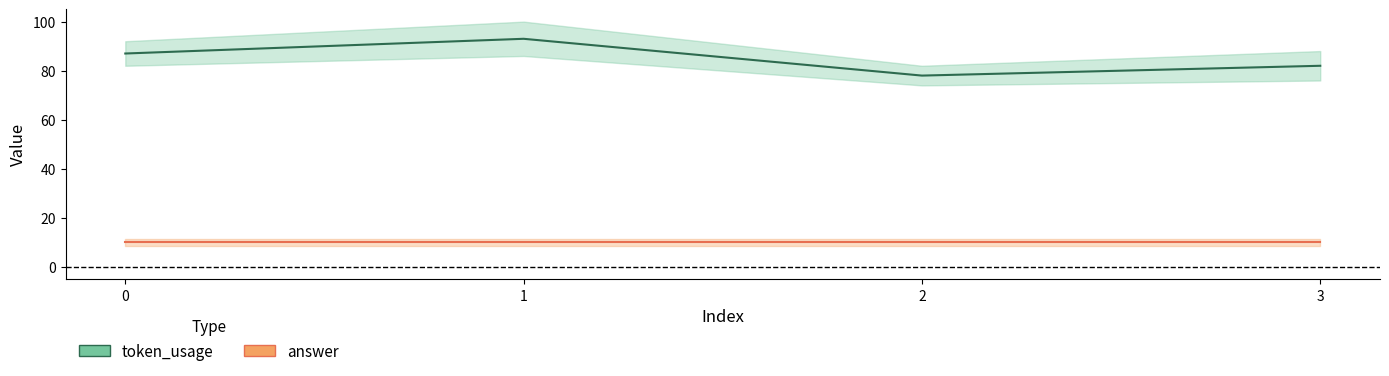

In token_usage, how many points are lower than both neighbors (excluding endpoints)?

1